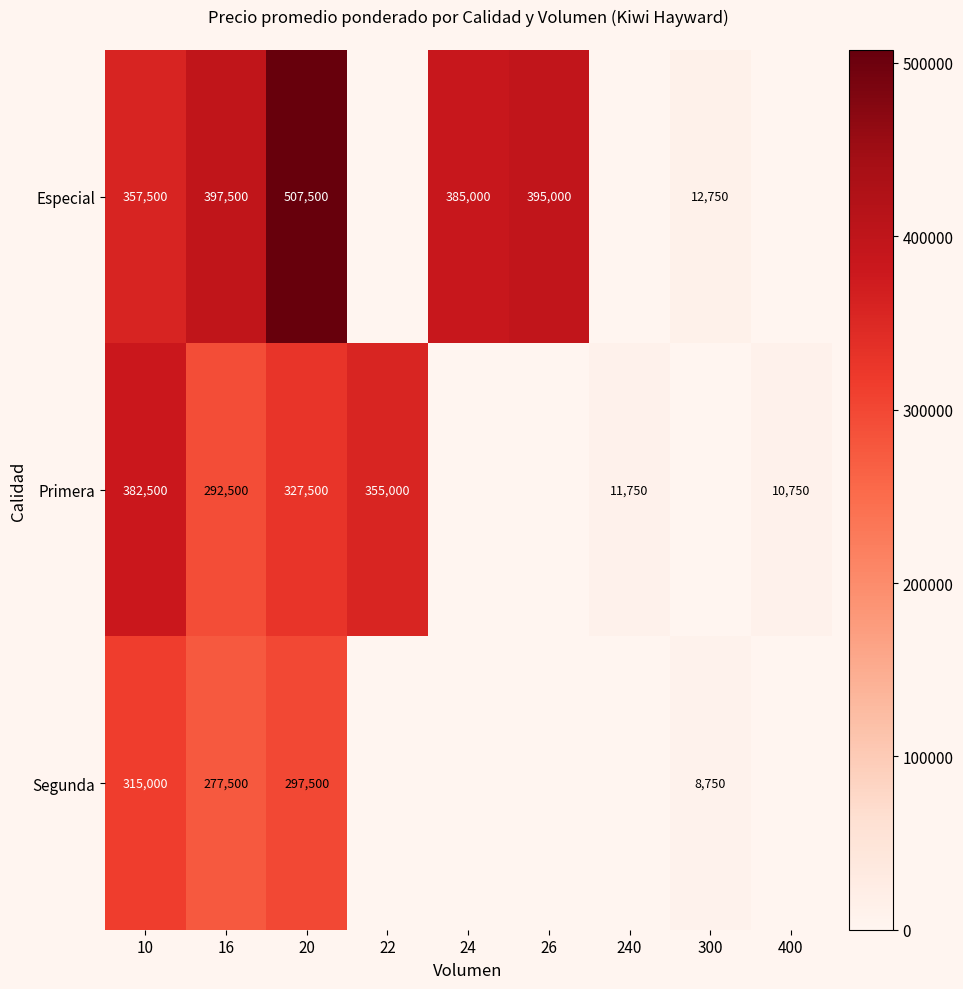

What is the difference between the Segunda values at 300 and 16?

268750